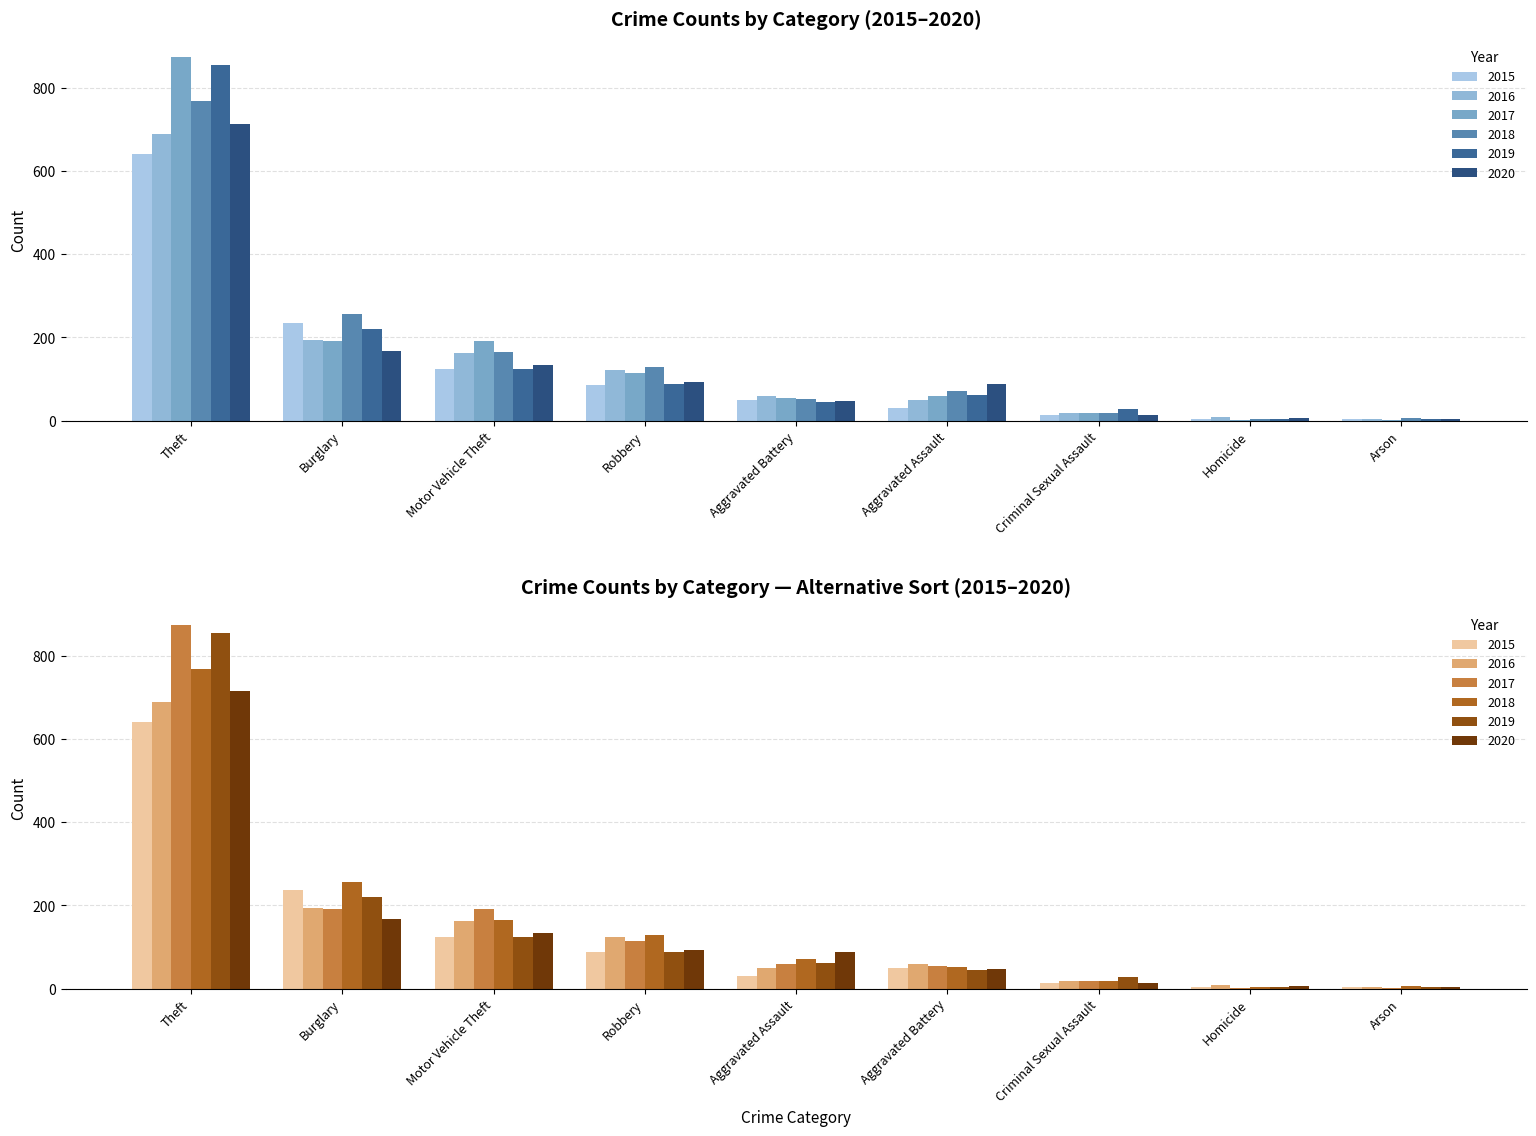

At which category is the sum across all series the highest?

Theft